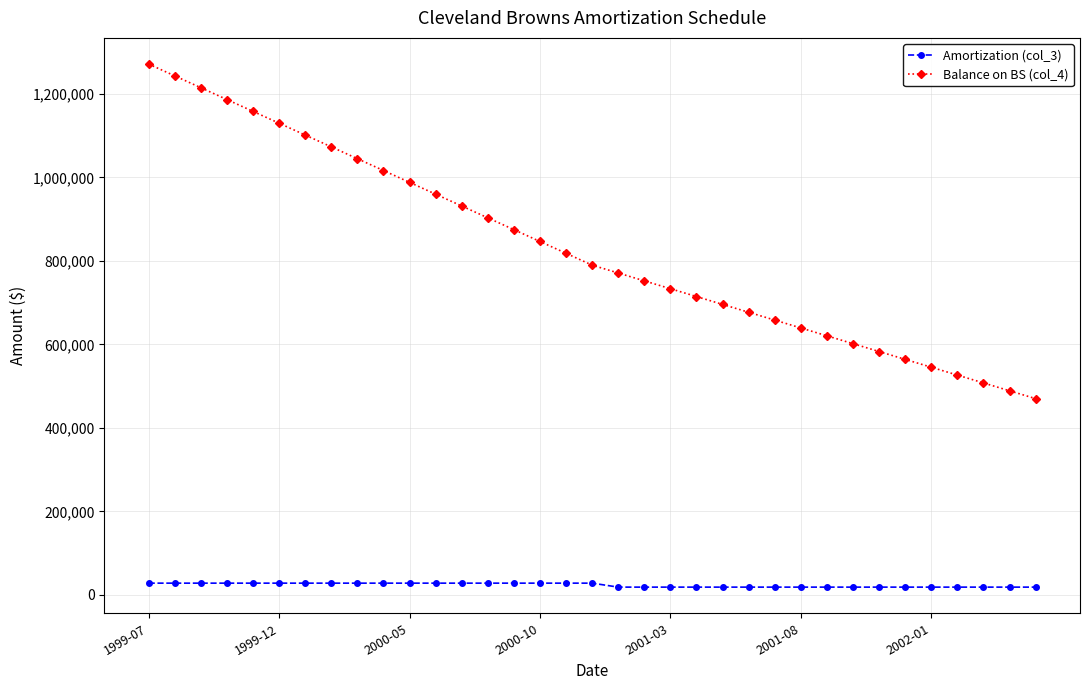

Which series has the widest spread of values?

Balance on BS (col_4)